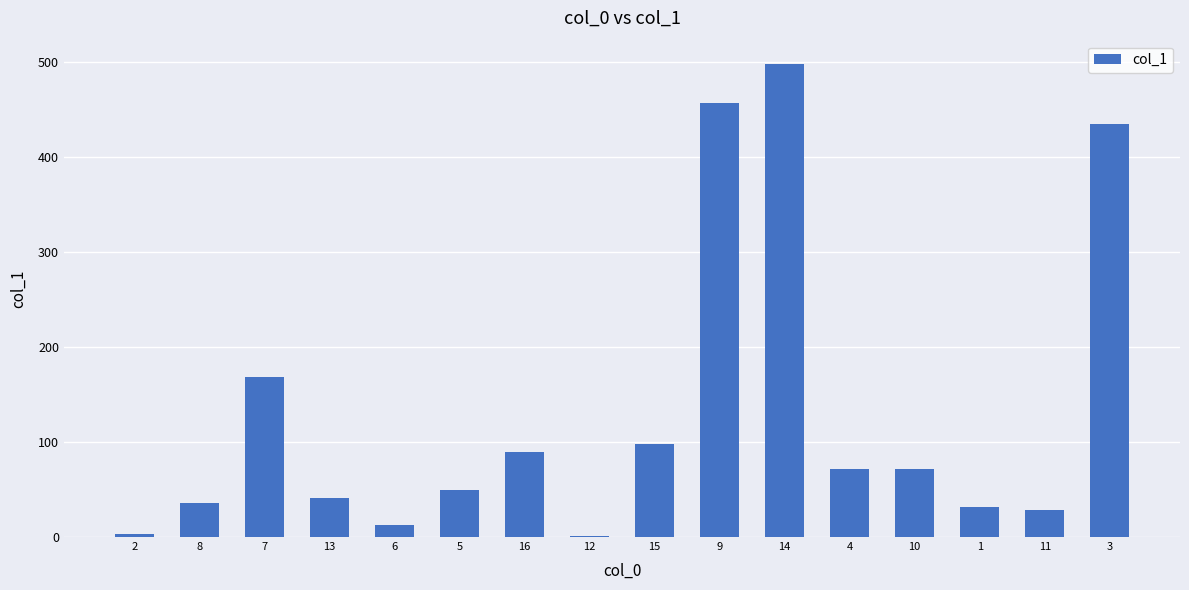

What is the value of the 4th bar from the left?

41.5